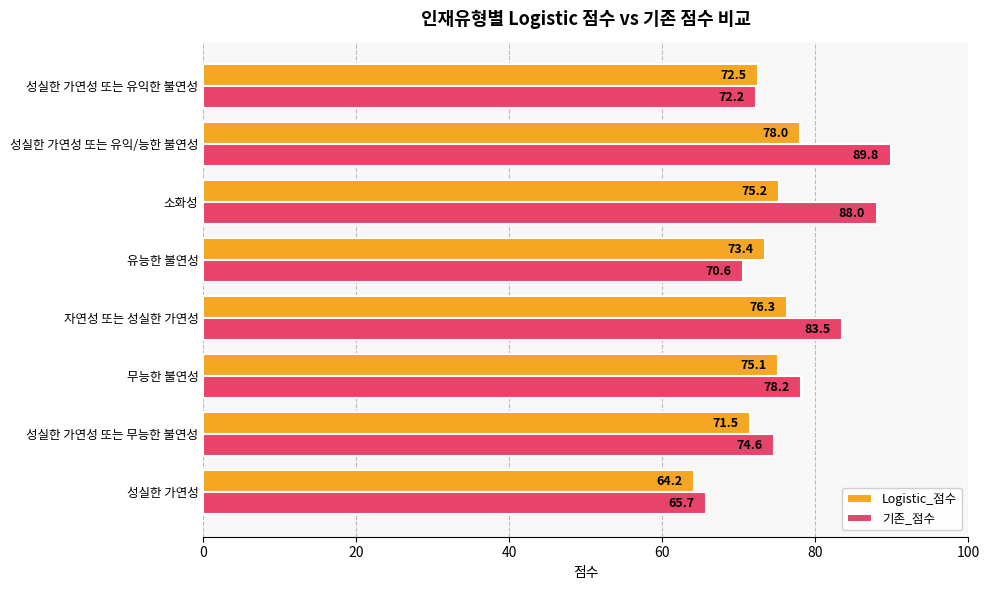

Where is 기존_점수 nearest to the value 77?

무능한 불연성